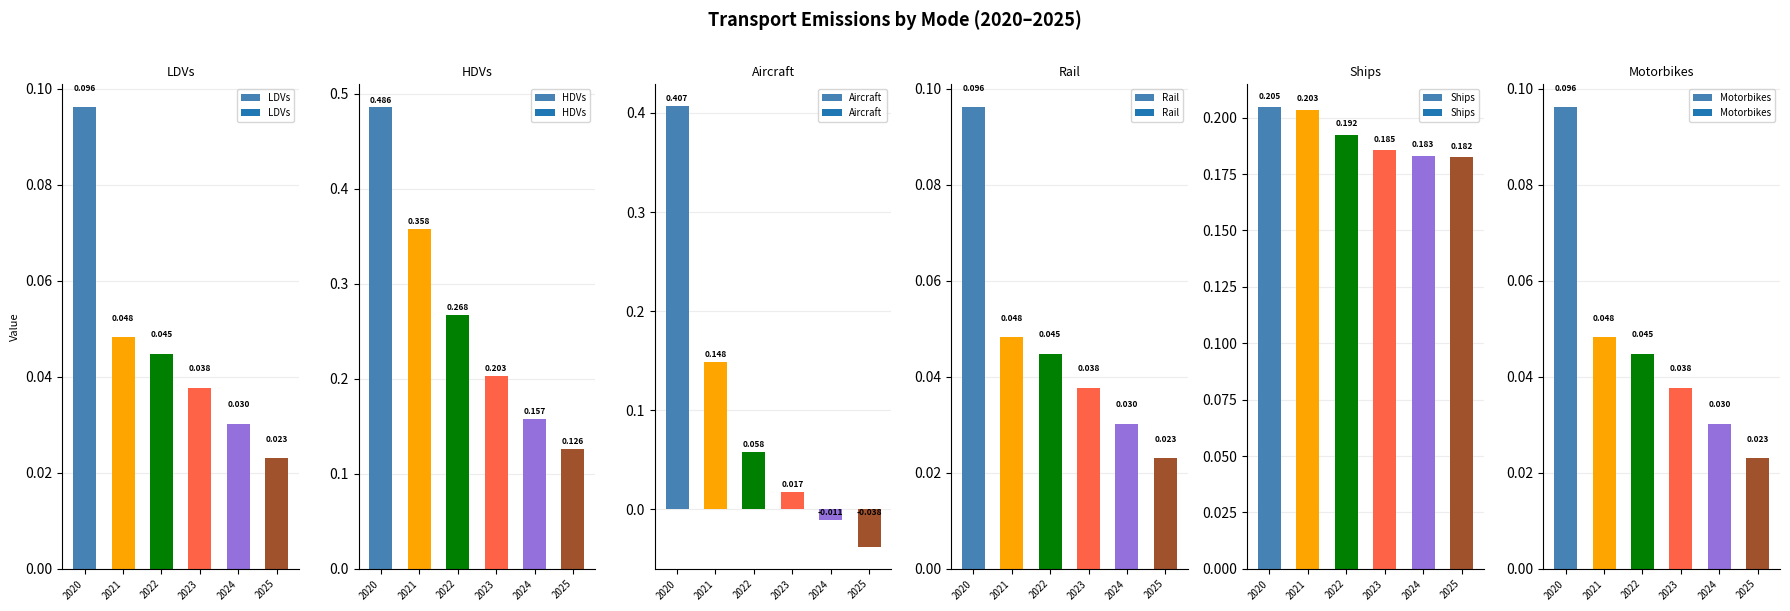

What are all the series names shown in the legend?

LDVs, HDVs, Aircraft, Rail, Ships, Motorbikes